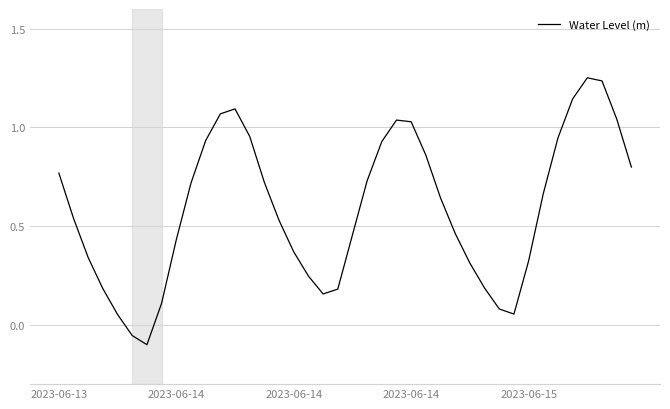

What is the difference between the maximum and minimum values?

1.4